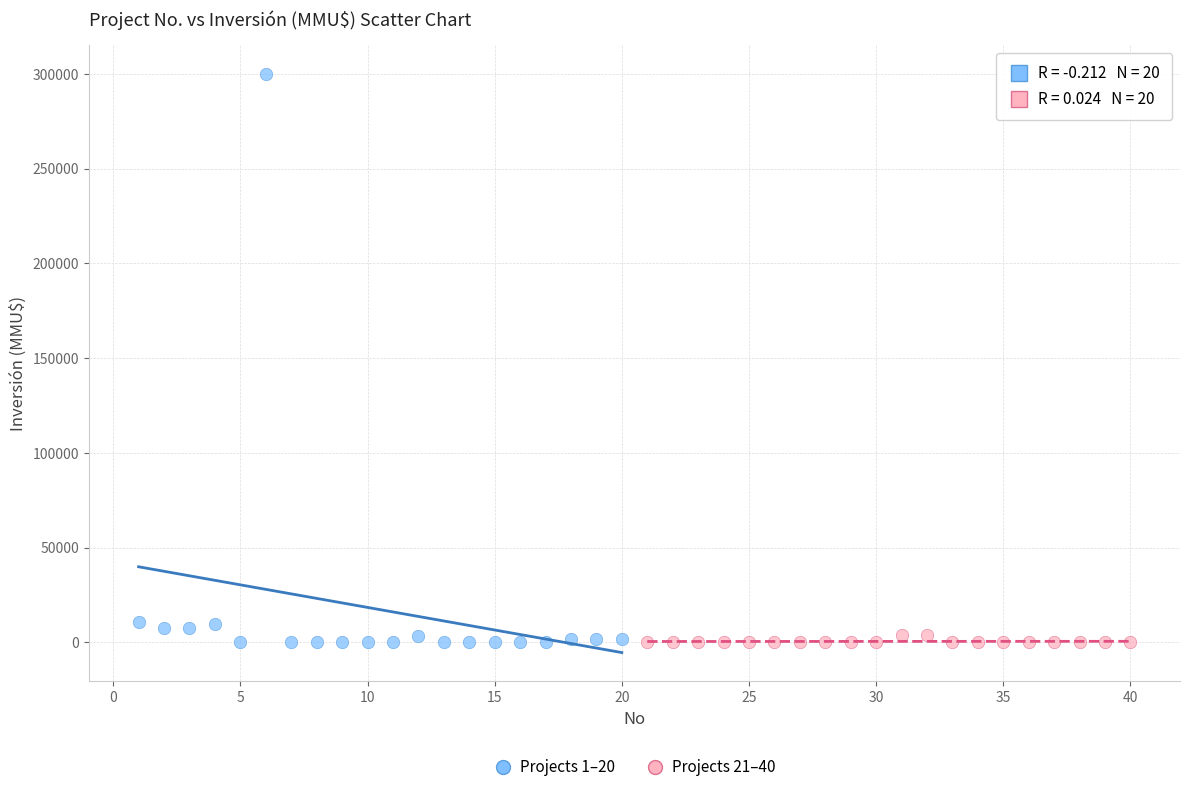

Which series has the widest spread of Y values?

Projects 1–20